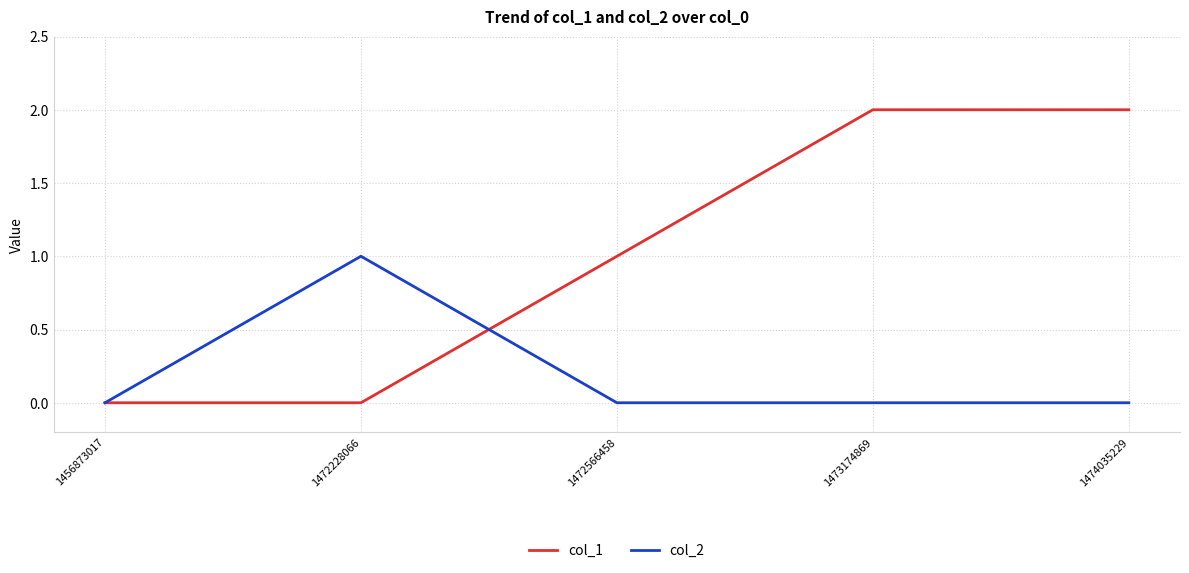

After their last crossing, which series has the higher values: col_2 or col_1?

col_1